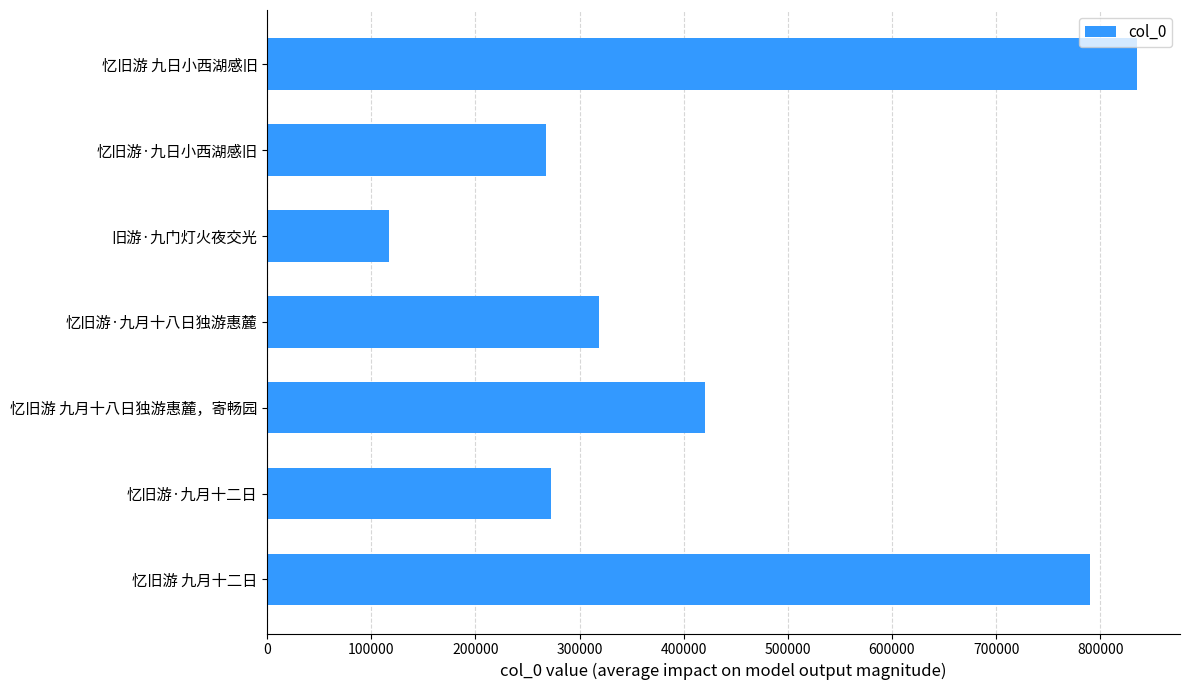

The value at 忆旧游·九月十八日独游惠麓 is 318753. True or false?

True